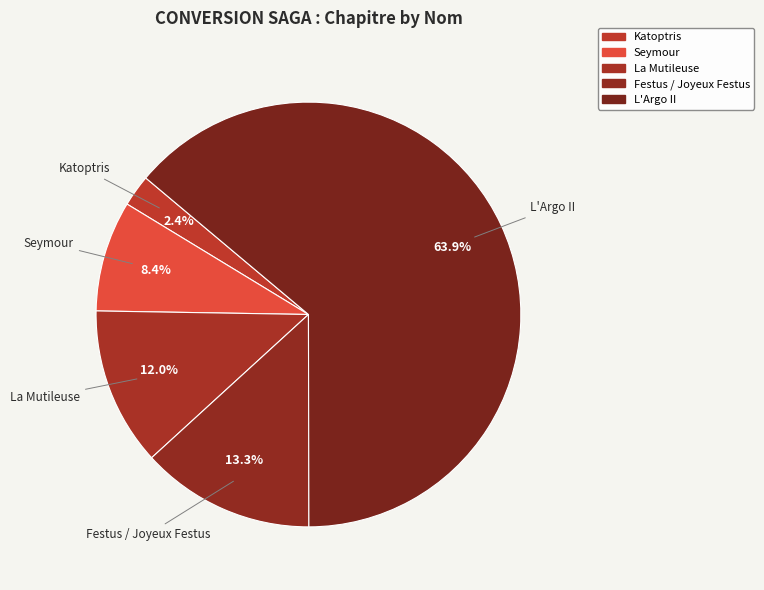

What is the largest slice in the pie chart?

L'Argo II